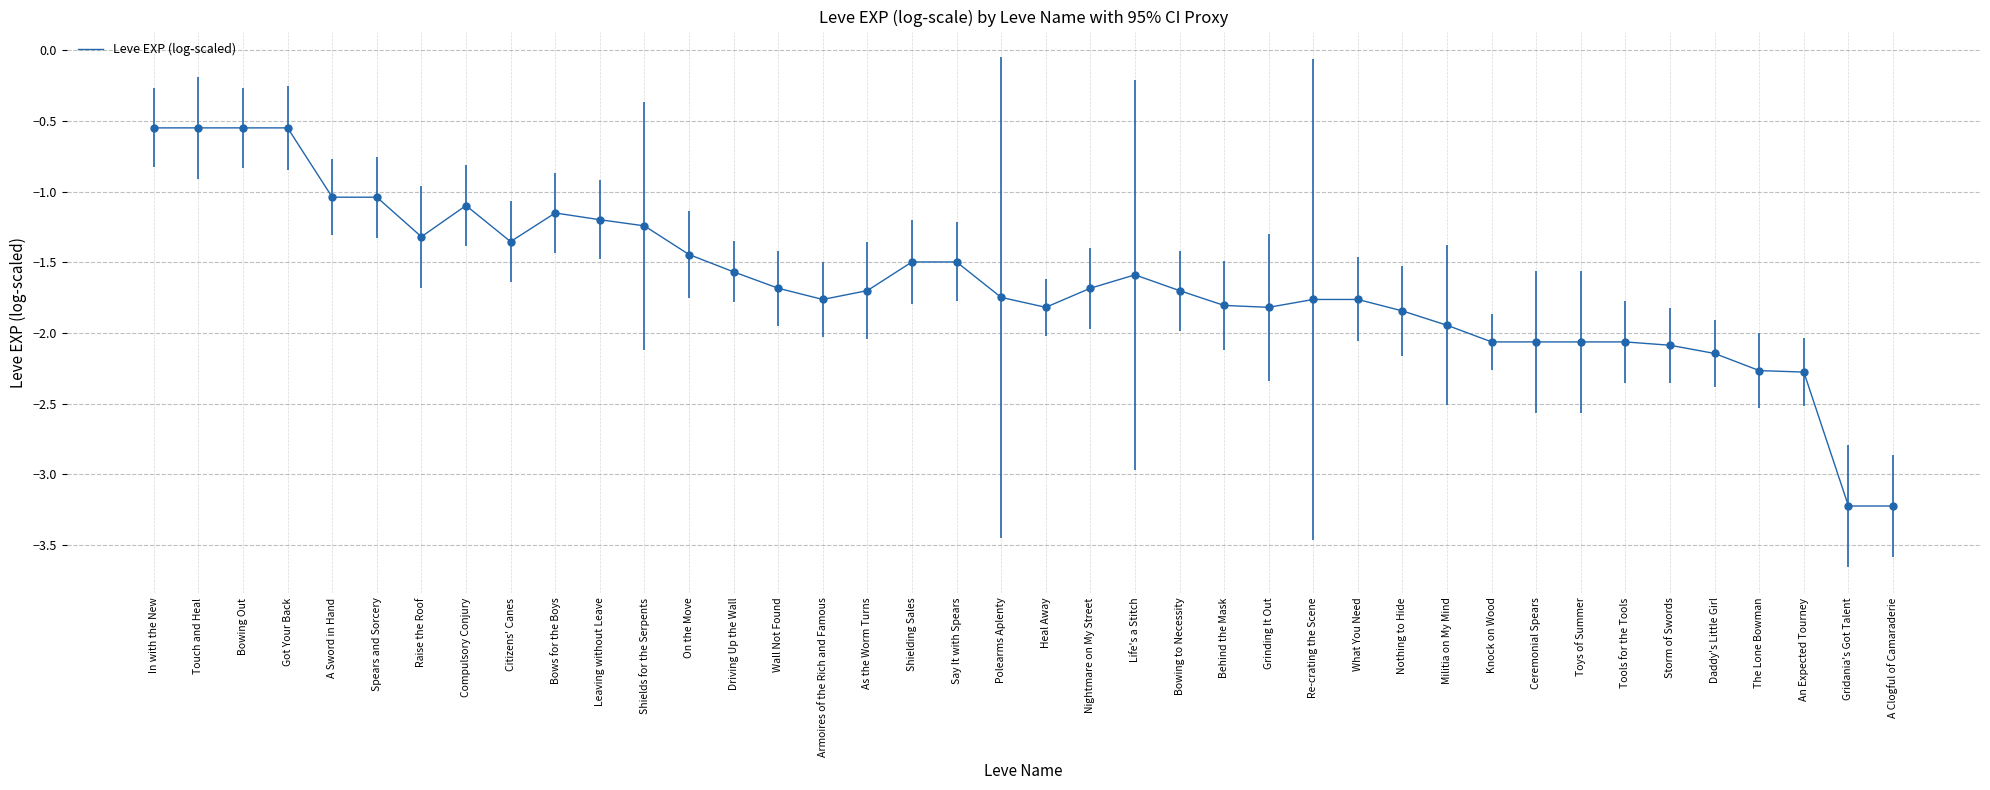

Where does the data first go above -1?

In with the New